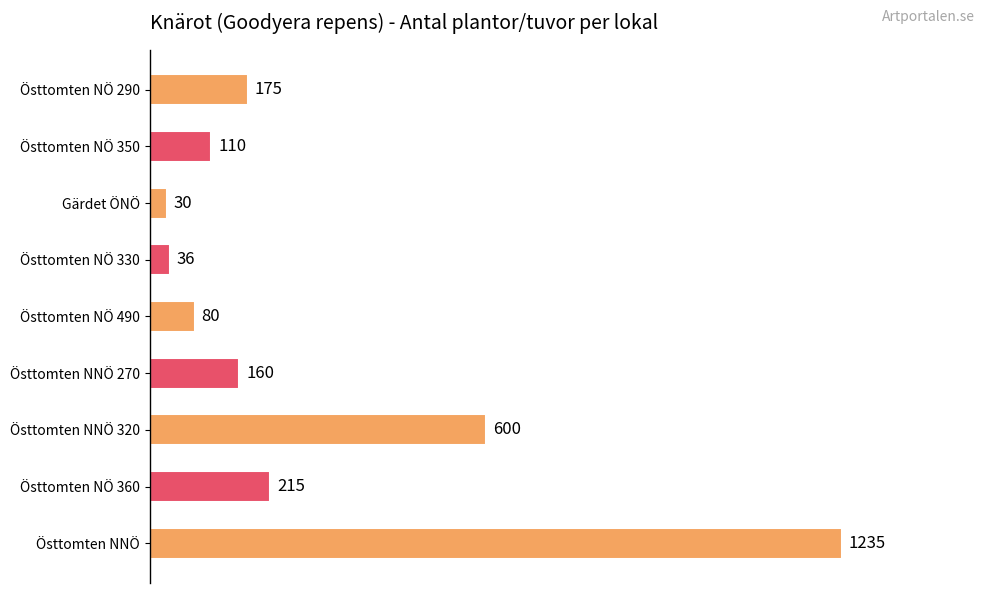

Between Gärdet ÖNÖ and Östtomten NNÖ, which is larger?

Östtomten NNÖ